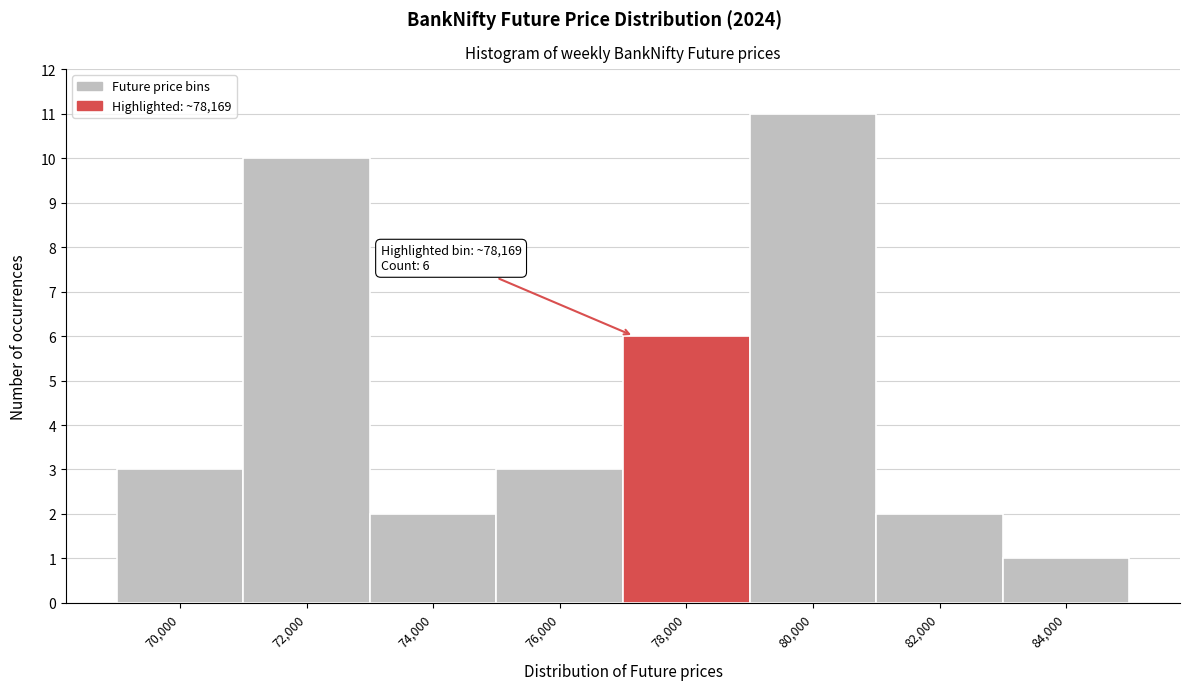

Reading left to right, list all the values displayed in this chart.

70,000=3	72,000=10	74,000=2	76,000=3	78,000=6	80,000=11	82,000=2	84,000=1